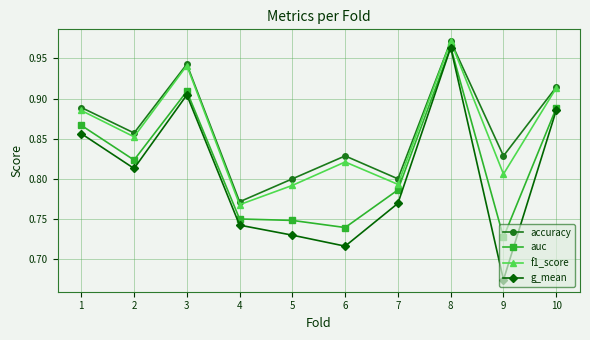

Is the value of accuracy at 7 greater than the value of g_mean at 10?

No